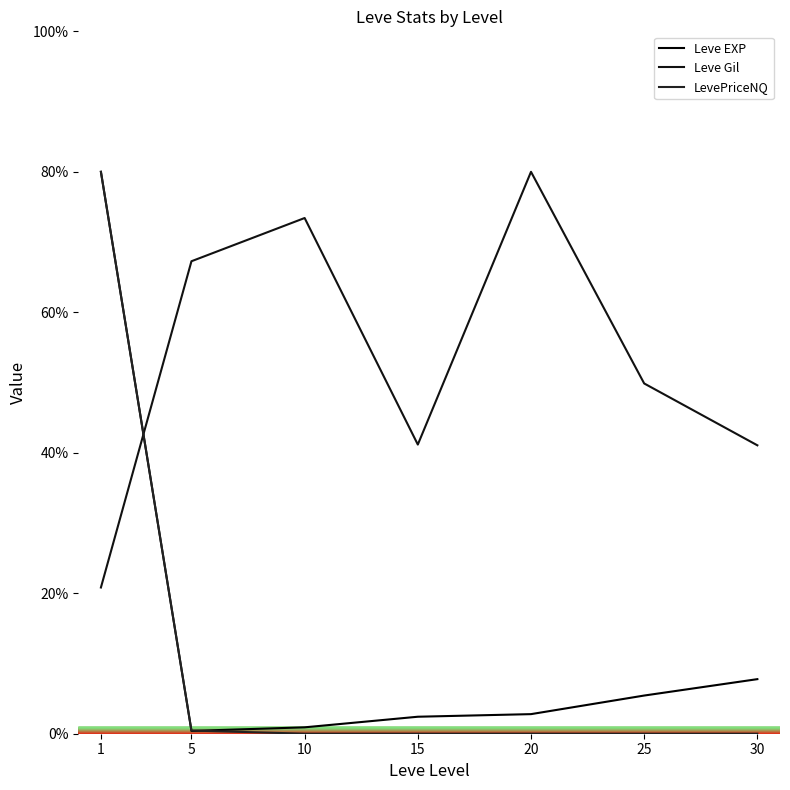

Which series has the largest range (max minus min)?

LevePriceNQ